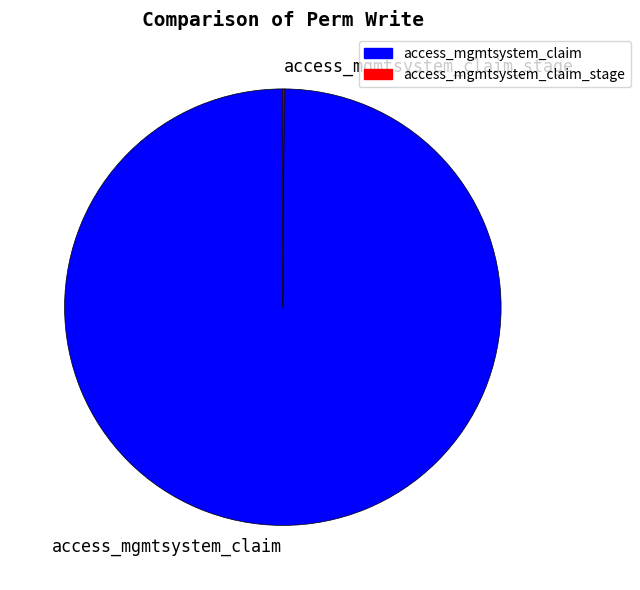

What is the majority slice?

access_mgmtsystem_claim